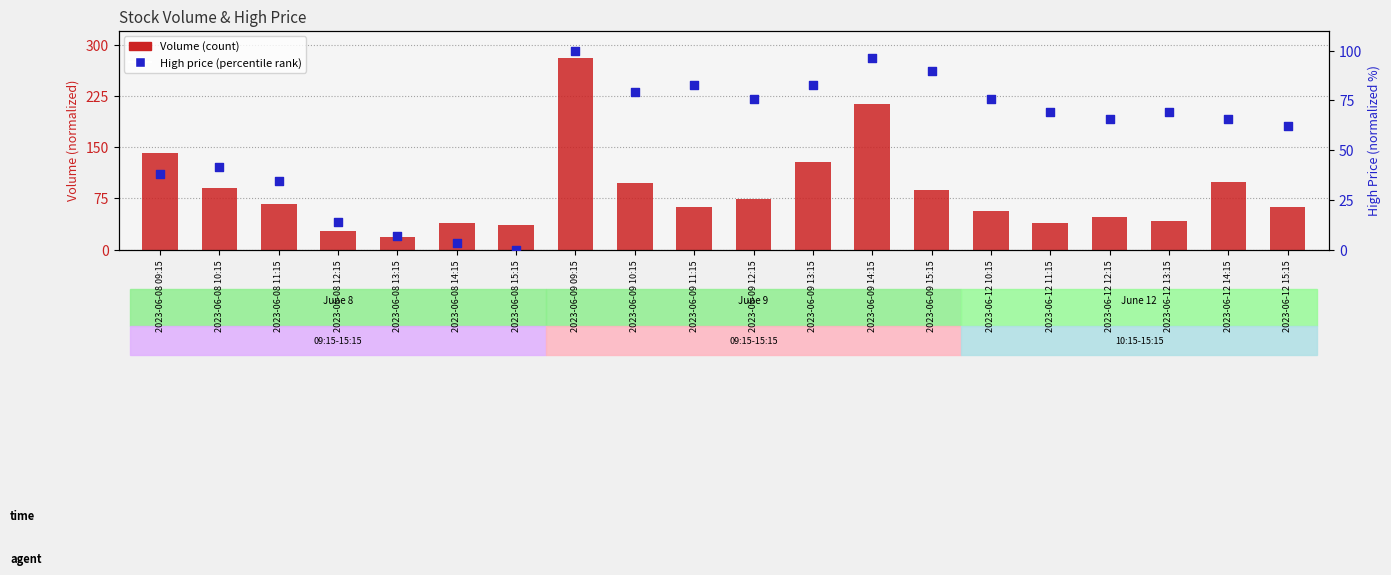

Is the value of Volume (count) at 2023-06-09 11:15 greater than the value of High price (percentile rank) at 2023-06-12 14:15?

No